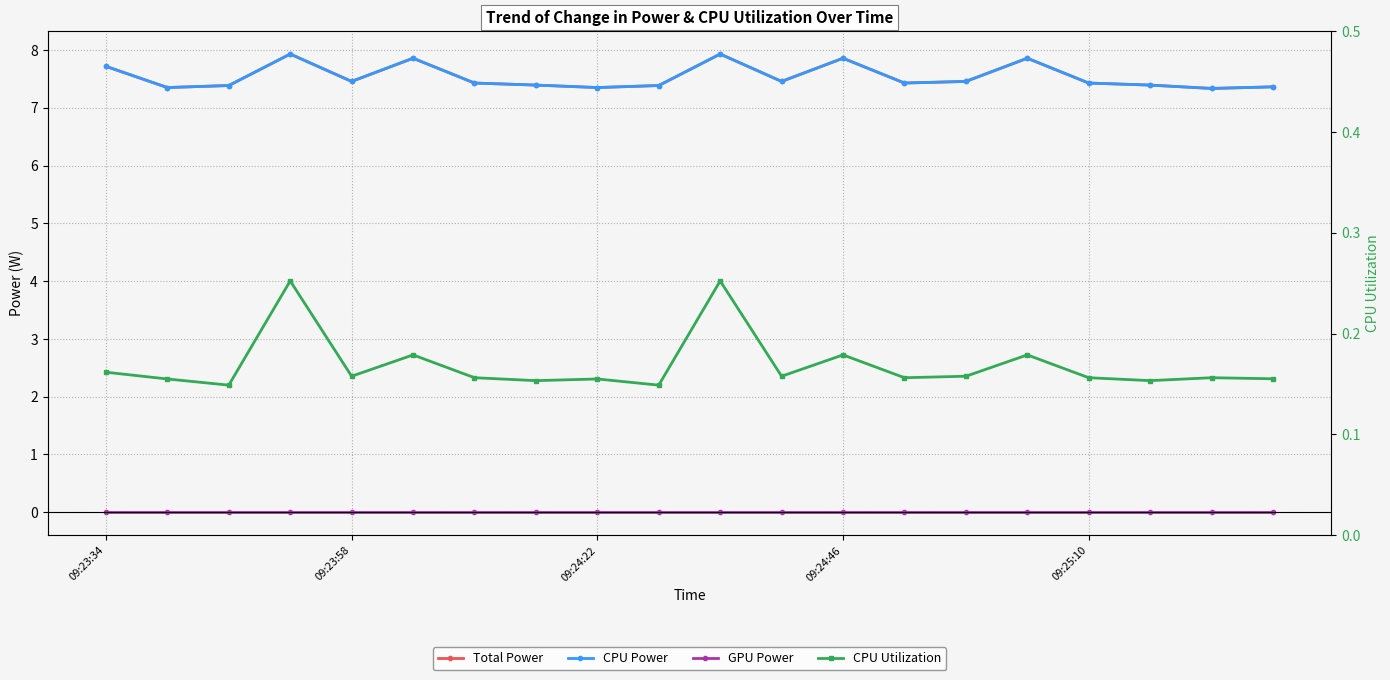

Count the CPU Utilization values in the range 0 to 1.

20